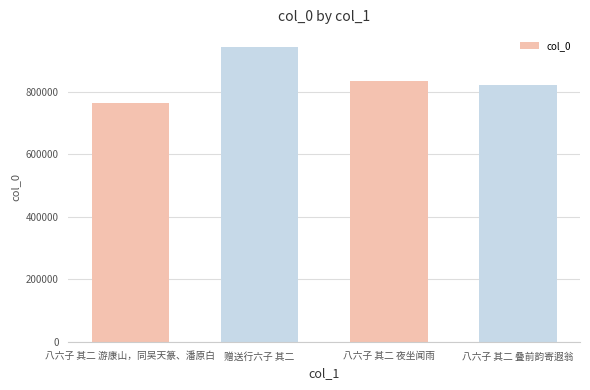

What is the sum of all values?

3366780